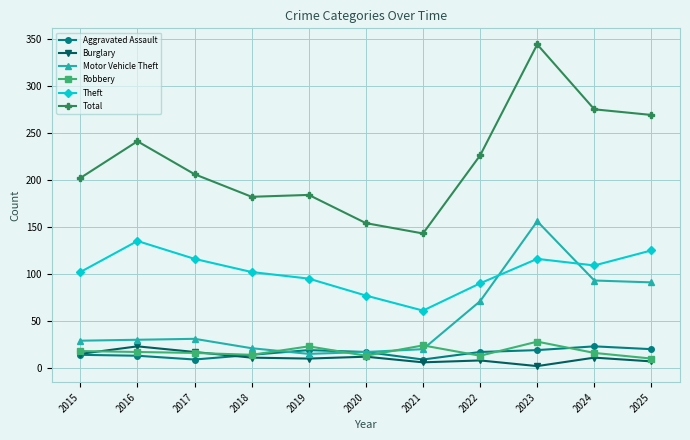

True or false: Burglary and Motor Vehicle Theft cross at least once.

False